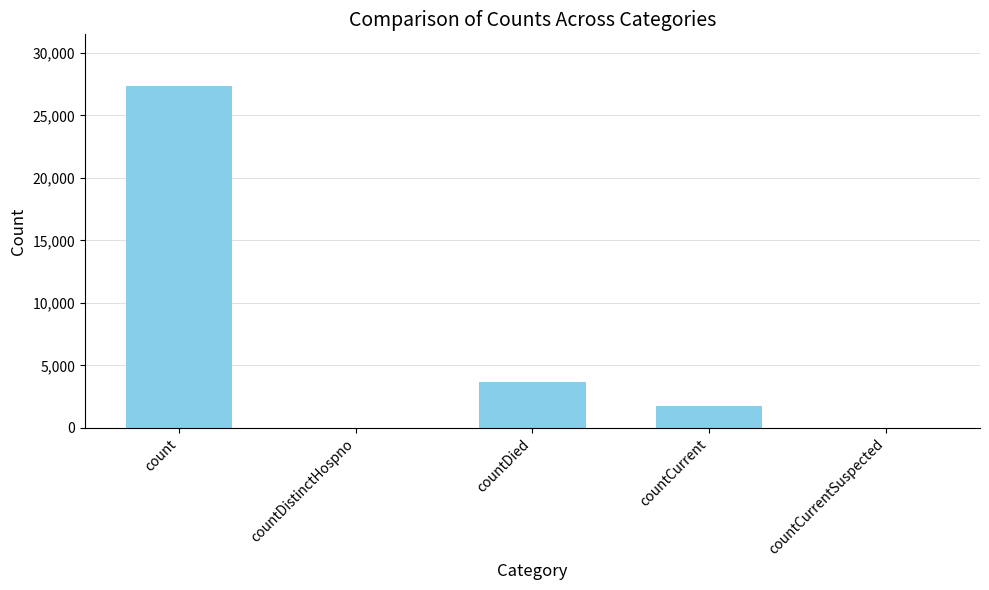

Is it true that the value at count is 27372?

True